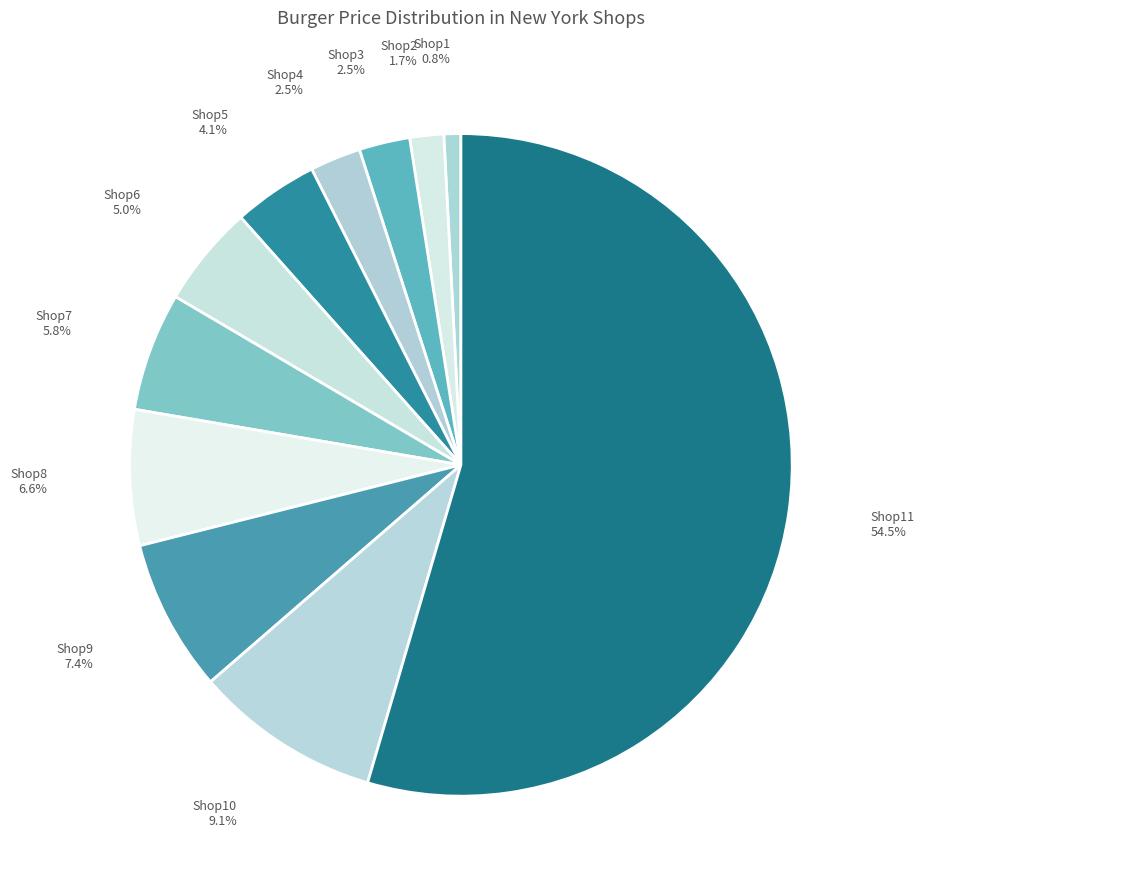

To the nearest percent, what portion does Shop5 represent?

4%